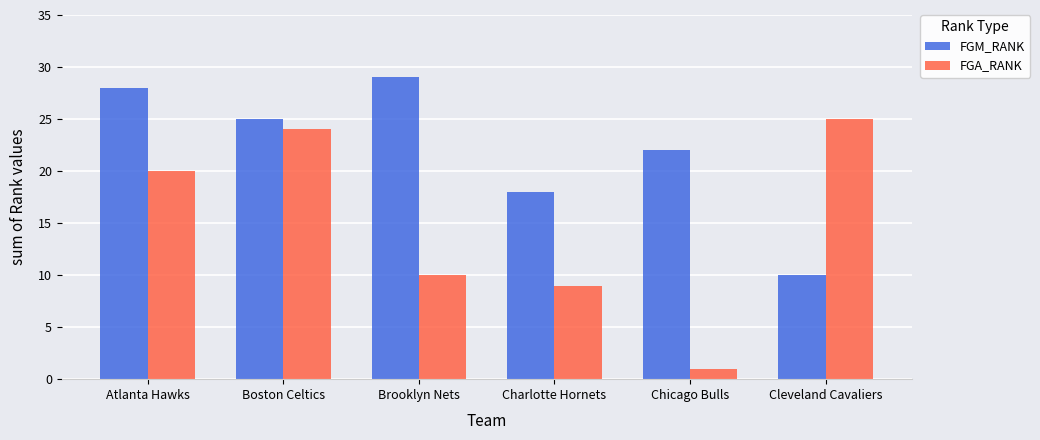

Reading left to right, list all the values displayed in this chart.

FGM_RANK: 28	25	29	18	22	10
FGA_RANK: 20	24	10	9	1	25